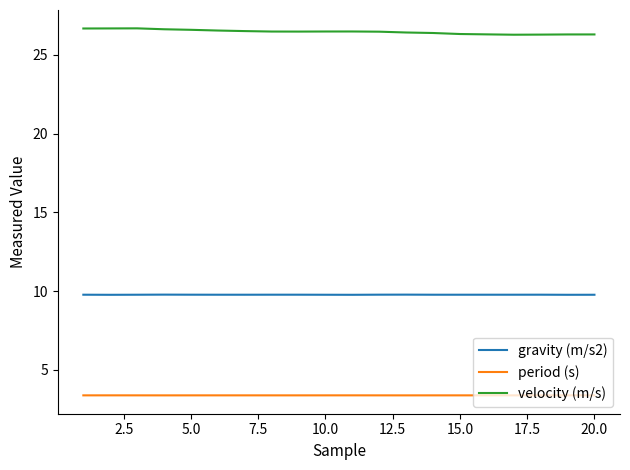

Which series has the largest total across all categories?

velocity (m/s)